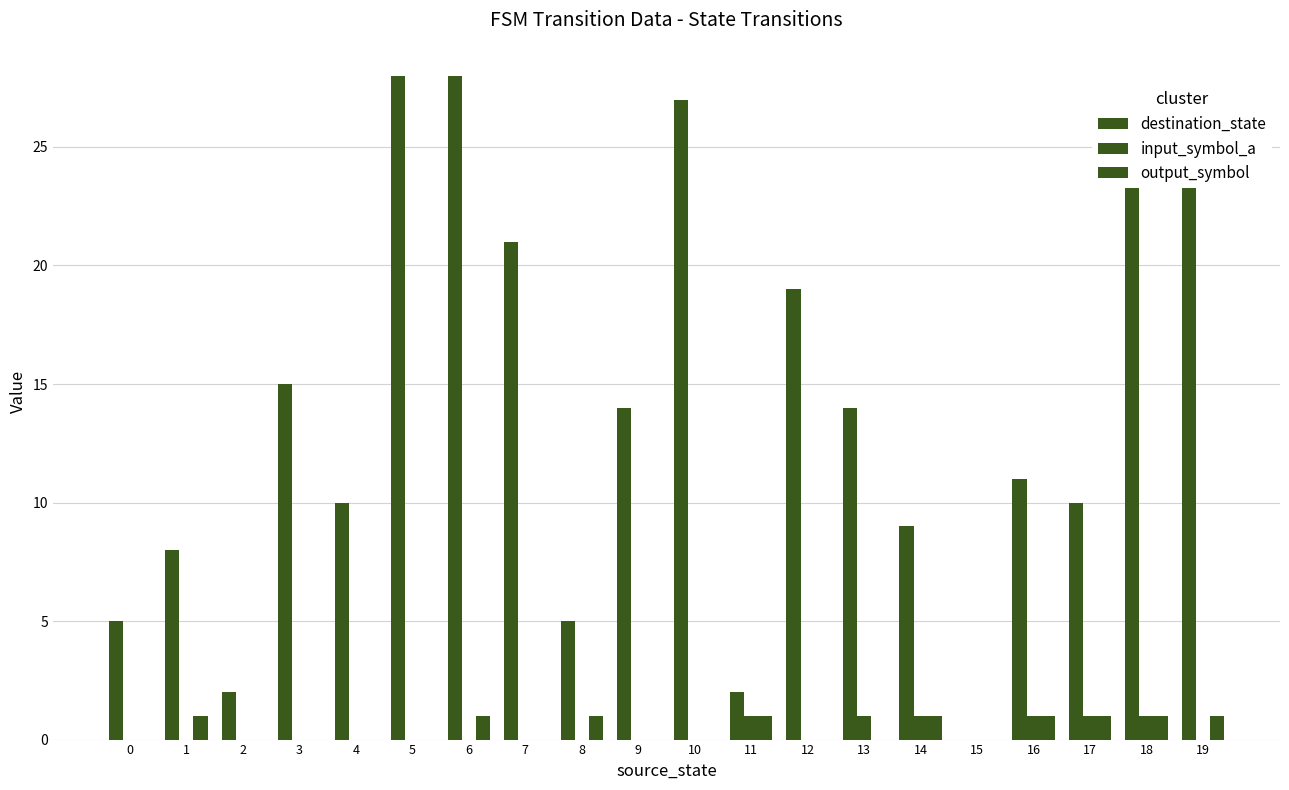

True or false: output_symbol has a value of 1 at 6.

True